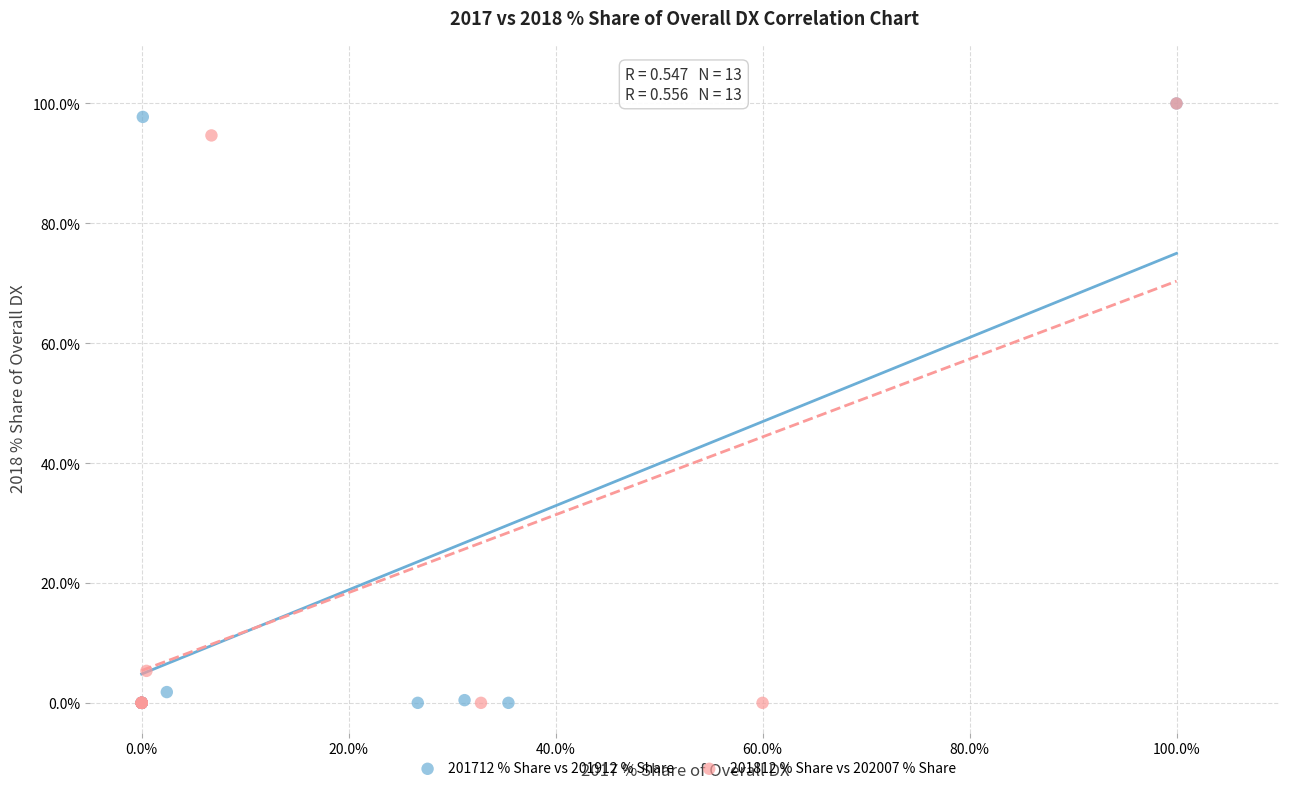

What are all the series names shown in the legend?

201712 % Share vs 201912 % Share, 201812 % Share vs 202007 % Share